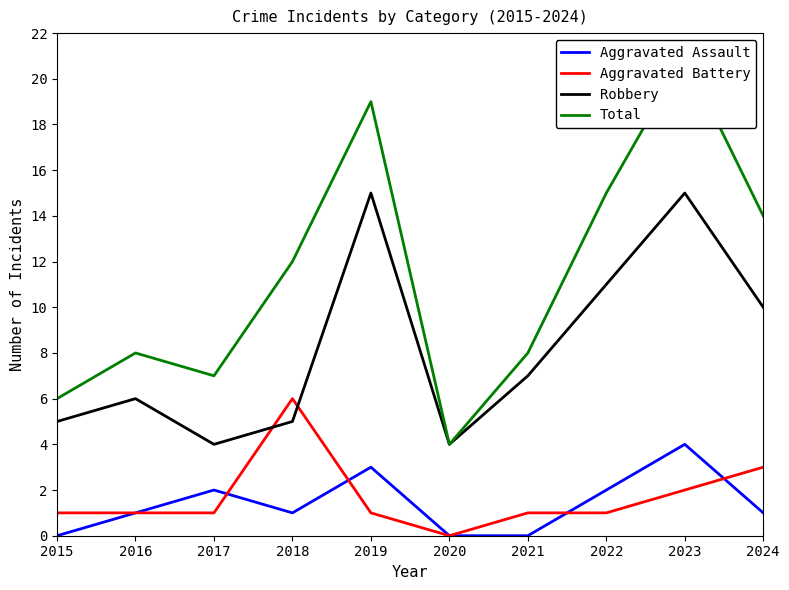

Is the value of Robbery at 2020 greater than the value of Aggravated Battery at 2017?

Yes